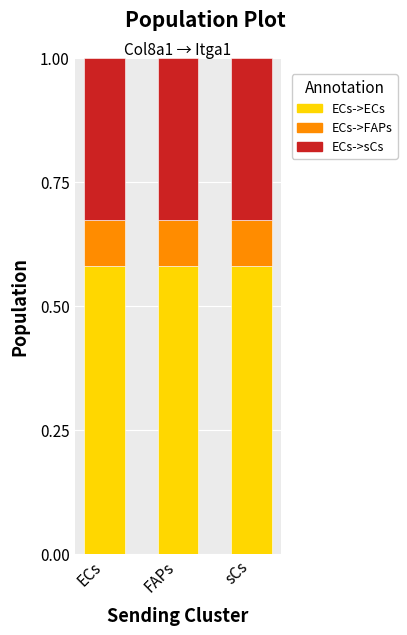

How many bars are there in total?

3